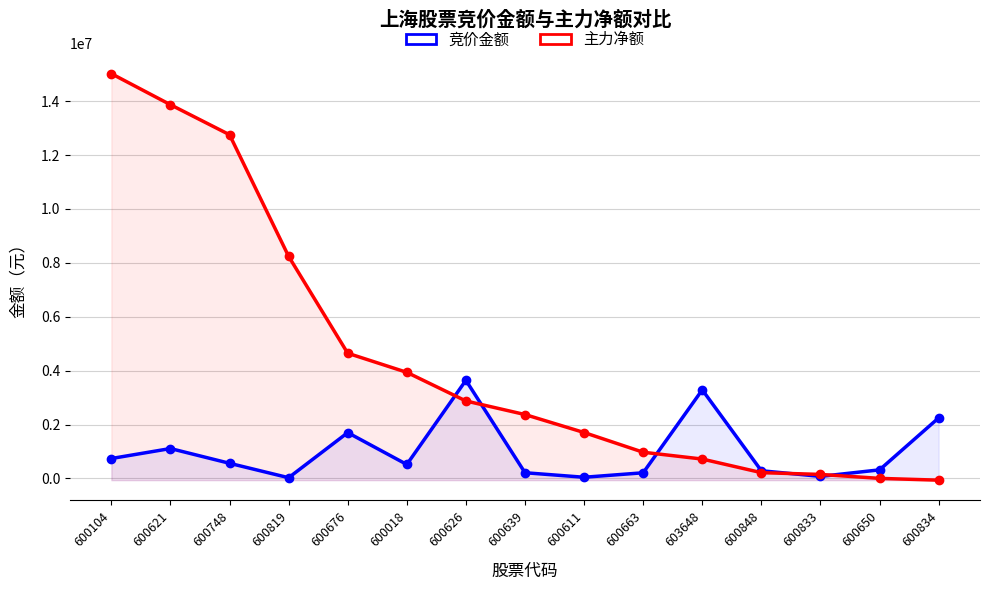

Where do 竞价金额 and 主力净额 first cross each other?

600018 and 600626